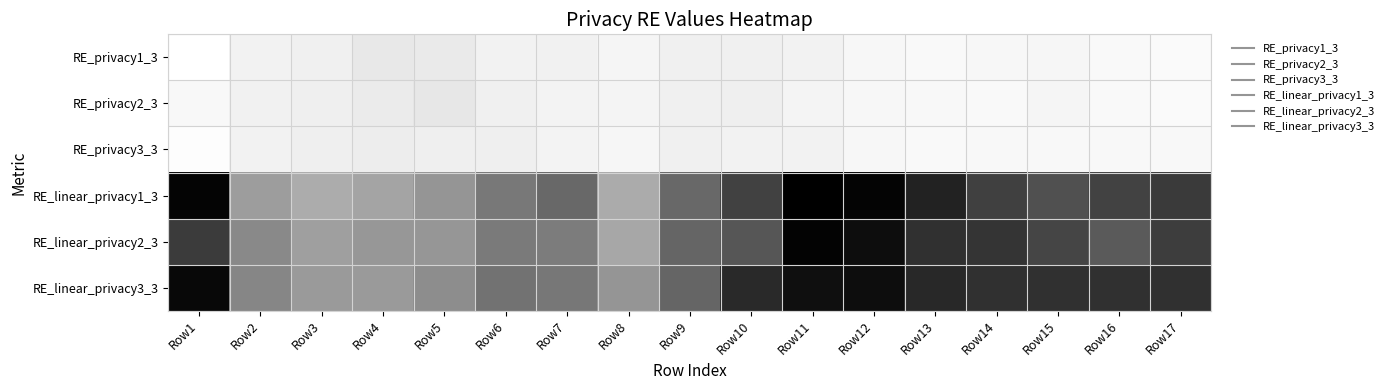

Reading left to right, extract all data points from this chart.

RE_privacy1_3: Row1=0.0	Row2=0.0	Row3=0.0	Row4=0.0	Row5=0.0	Row6=0.0	Row7=0.0	Row8=0.0	Row9=0.0	Row10=0.0	Row11=0.0	Row12=0.0	Row13=0.0	Row14=0.0	Row15=0.0	Row16=0.0	Row17=0.0
RE_privacy2_3: Row1=0.0	Row2=0.0	Row3=0.0	Row4=0.0	Row5=0.0	Row6=0.0	Row7=0.0	Row8=0.0	Row9=0.0	Row10=0.0	Row11=0.0	Row12=0.0	Row13=0.0	Row14=0.0	Row15=0.0	Row16=0.0	Row17=0.0
RE_privacy3_3: Row1=0.0	Row2=0.0	Row3=0.0	Row4=0.0	Row5=0.0	Row6=0.0	Row7=0.0	Row8=0.0	Row9=0.0	Row10=0.0	Row11=0.0	Row12=0.0	Row13=0.0	Row14=0.0	Row15=0.0	Row16=0.0	Row17=0.0
RE_linear_privacy1_3: Row1=0.1	Row2=0.0	Row3=0.0	Row4=0.0	Row5=0.0	Row6=0.0	Row7=0.0	Row8=0.0	Row9=0.0	Row10=0.1	Row11=0.1	Row12=0.1	Row13=0.1	Row14=0.1	Row15=0.0	Row16=0.1	Row17=0.1
RE_linear_privacy2_3: Row1=0.1	Row2=0.0	Row3=0.0	Row4=0.0	Row5=0.0	Row6=0.0	Row7=0.0	Row8=0.0	Row9=0.0	Row10=0.0	Row11=0.1	Row12=0.1	Row13=0.1	Row14=0.1	Row15=0.1	Row16=0.0	Row17=0.1
RE_linear_privacy3_3: Row1=0.1	Row2=0.0	Row3=0.0	Row4=0.0	Row5=0.0	Row6=0.0	Row7=0.0	Row8=0.0	Row9=0.0	Row10=0.1	Row11=0.1	Row12=0.1	Row13=0.1	Row14=0.1	Row15=0.1	Row16=0.1	Row17=0.1